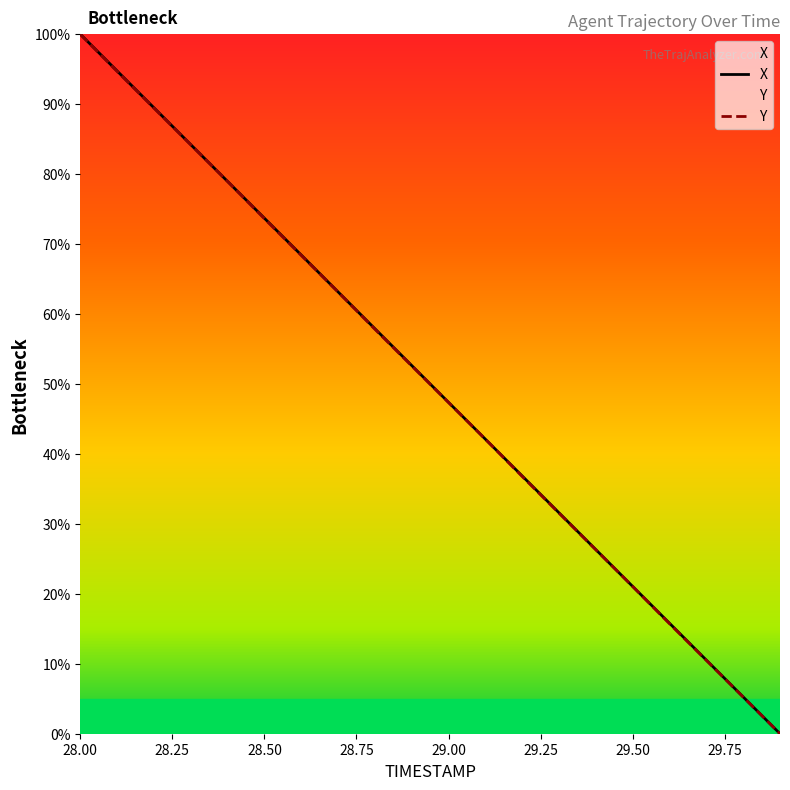

True or false: Y and X cross at least once.

True